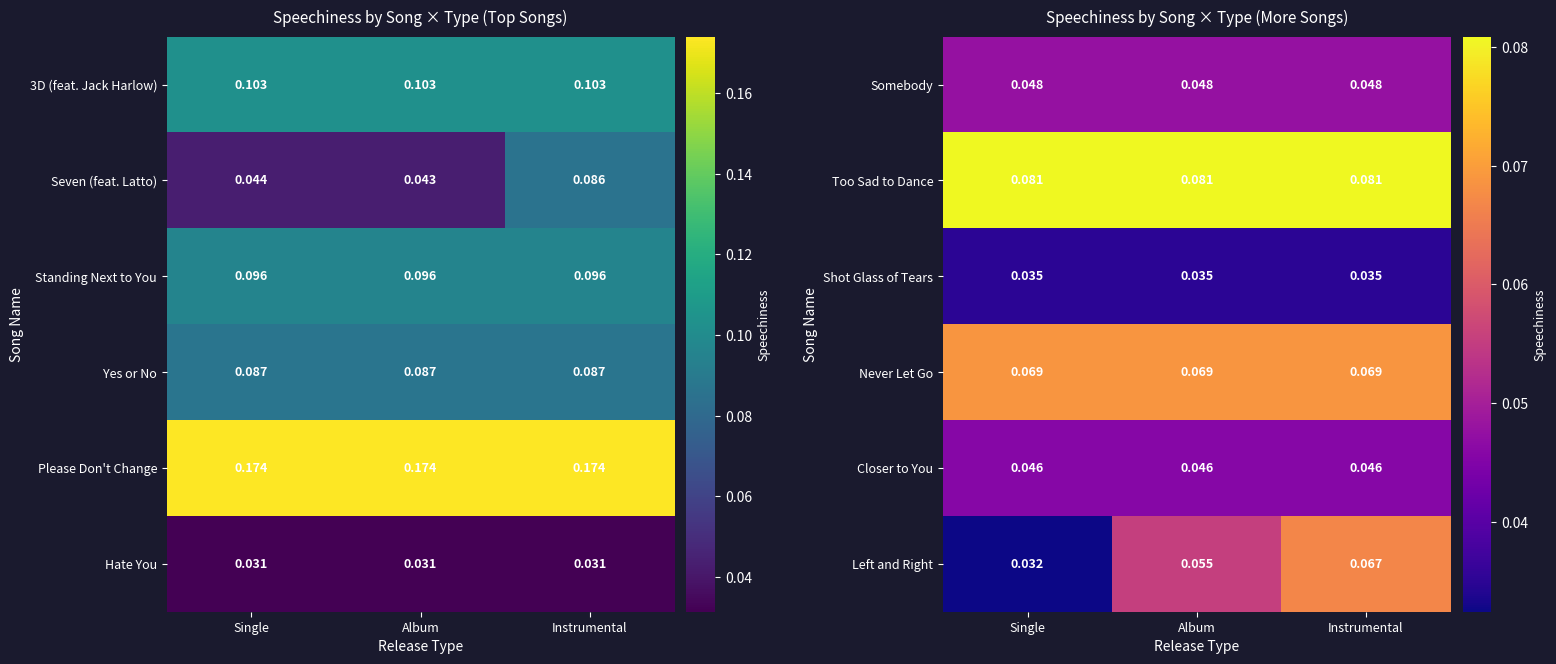

Between Instrumental and Single, which is larger?

Instrumental